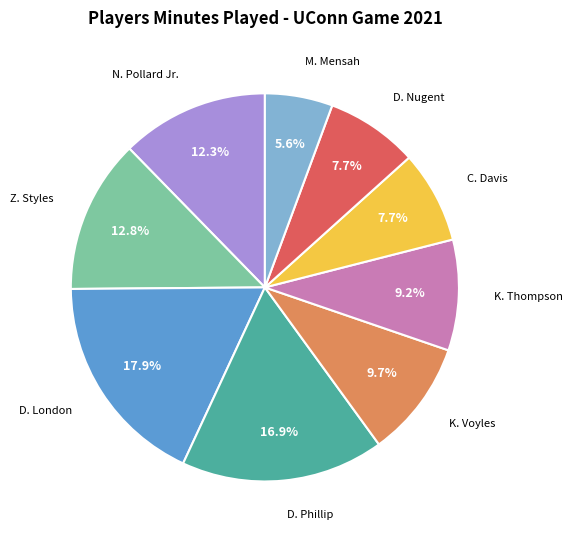

Is there any slice that represents more than half of the pie?

No